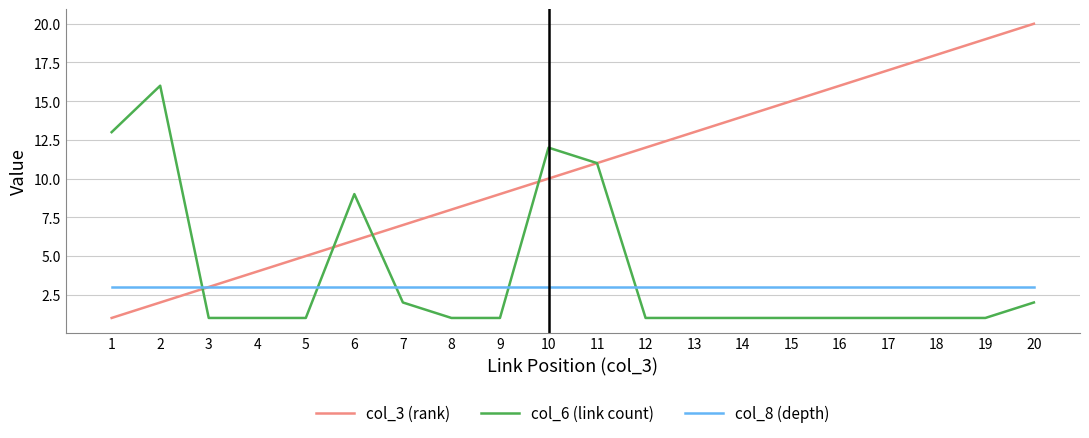

What is the difference between the highest and lowest values at 5?

4